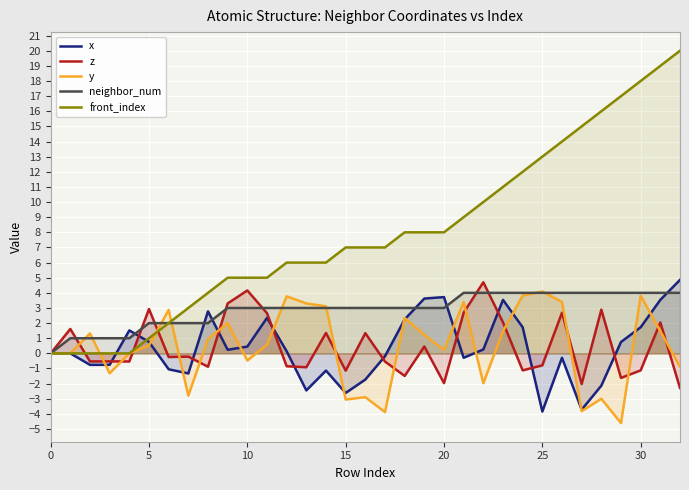

Between 8 and 9, which series saw the biggest shift?

z